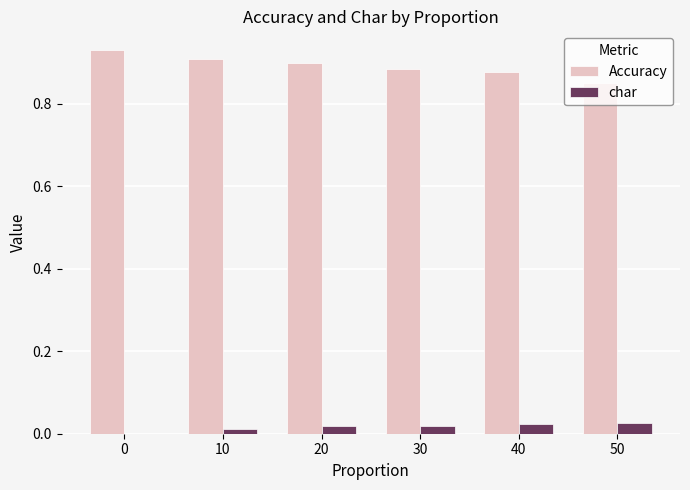

Is the value of char at 10 greater than the value of Accuracy at 10?

No